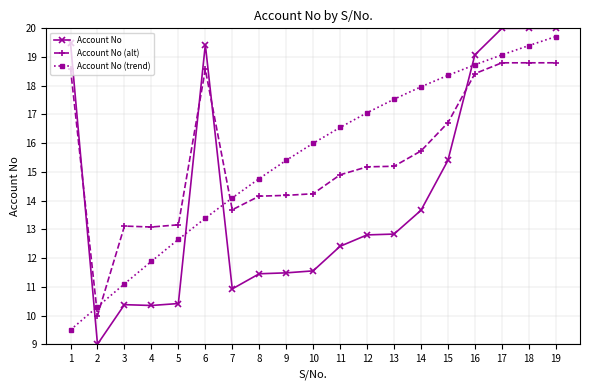

True or false: Account No and Account No (alt) cross at least once.

True